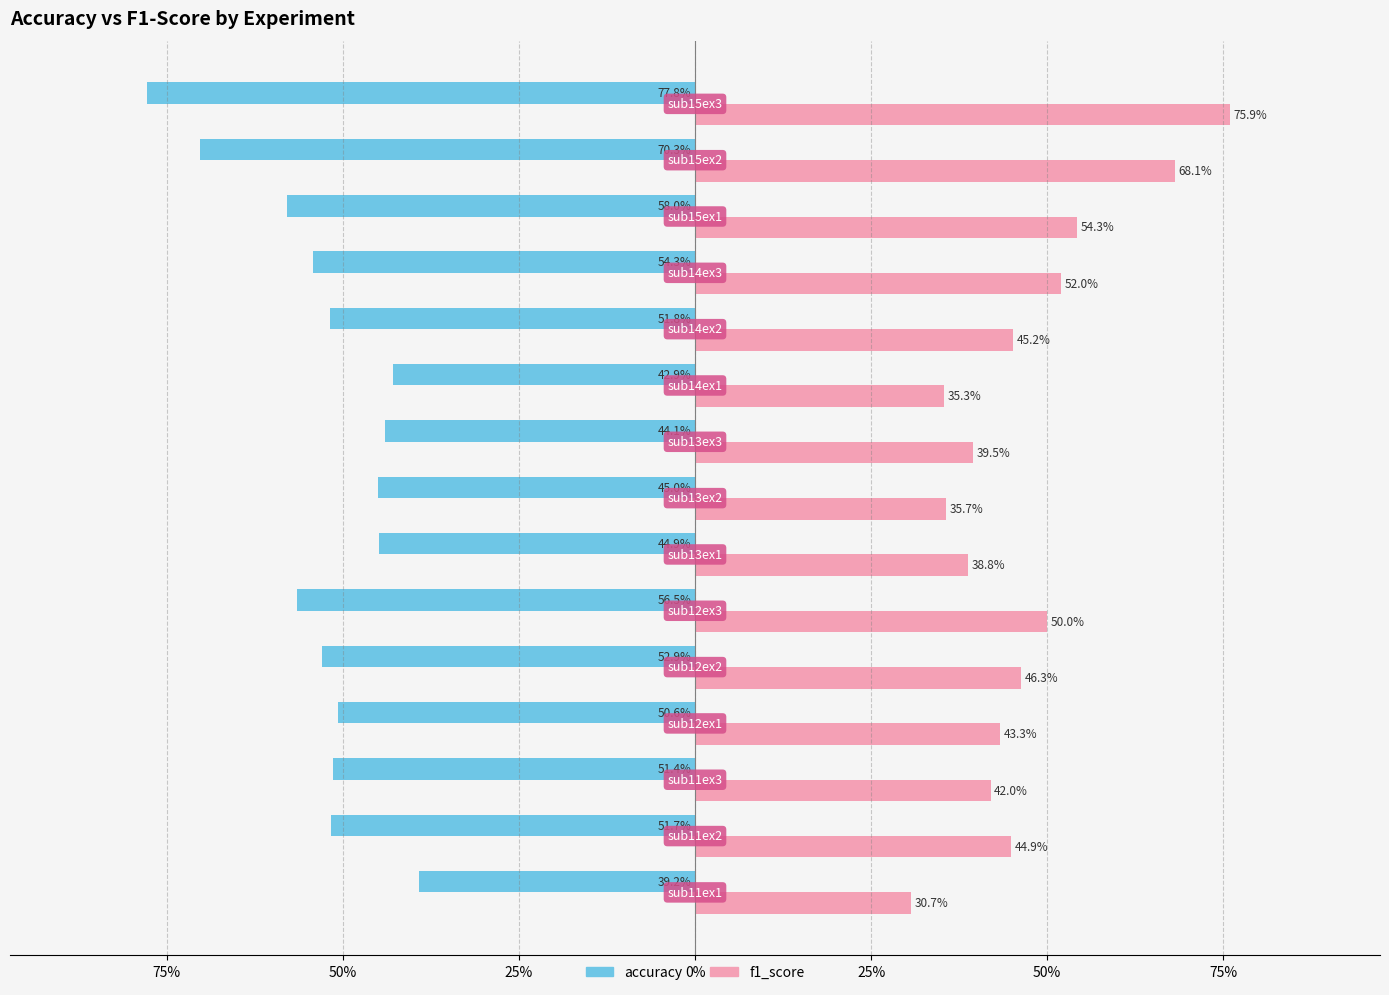

What is the value of the f1_score bar at the 4th from the left?

43.3